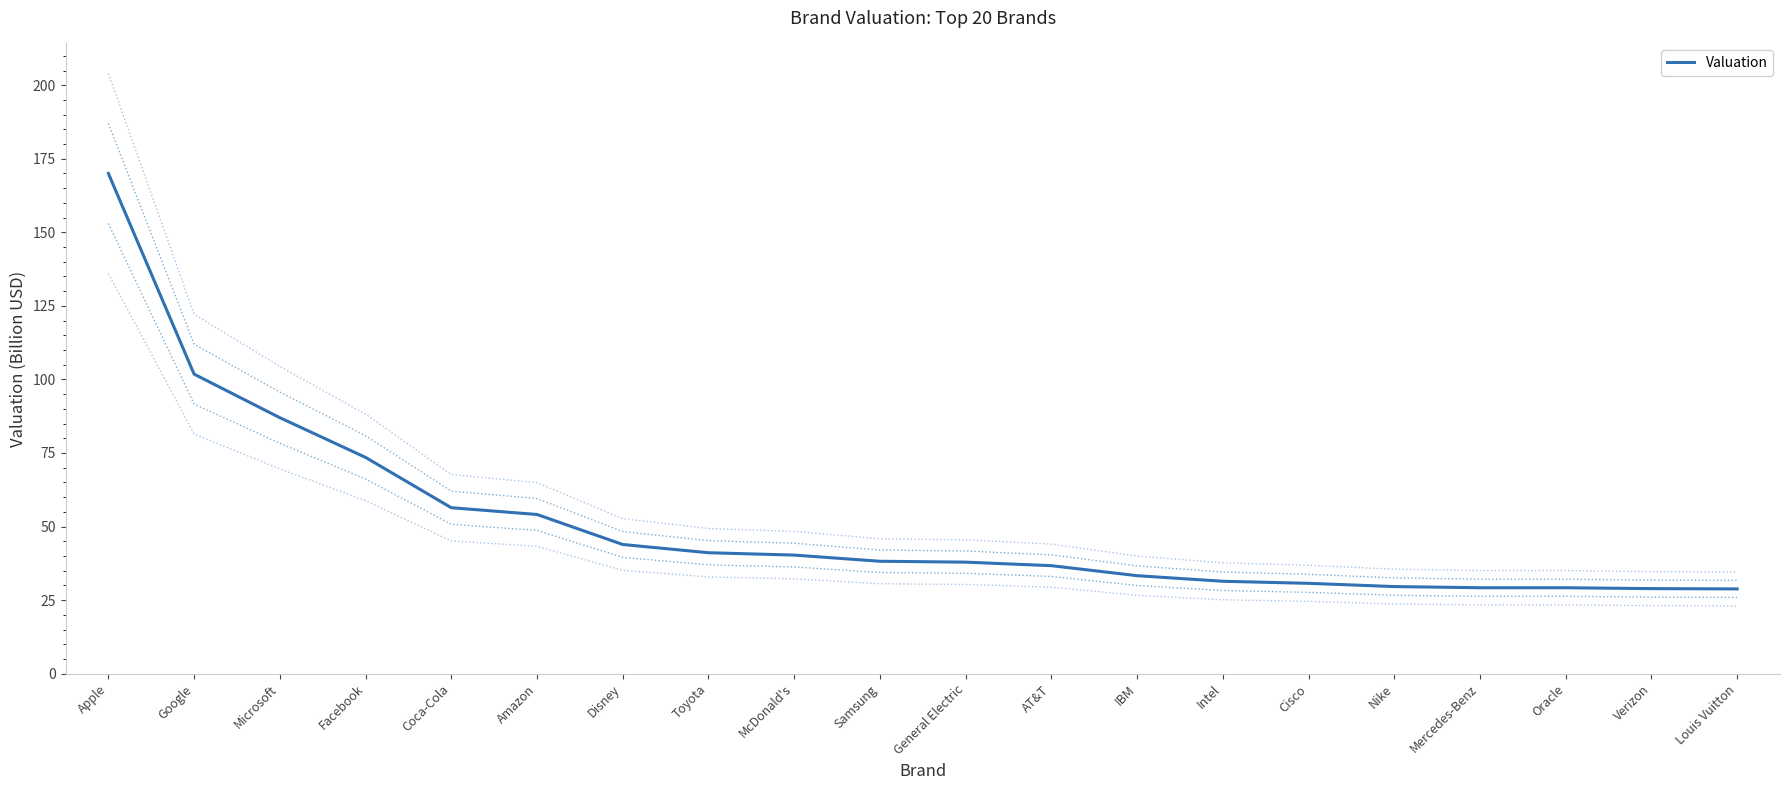

What is the label of the 9th point from the right?

AT&T